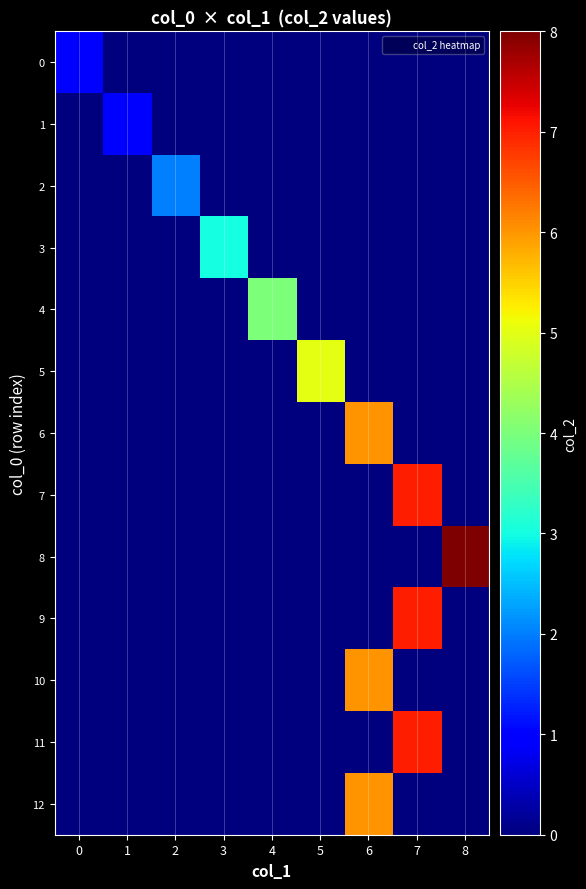

Reading right to left, extract all data points from this chart.

0: 8=0	7=0	6=0	5=0	4=0	3=0	2=0	1=0	0=1
1: 8=0	7=0	6=0	5=0	4=0	3=0	2=0	1=1	0=0
2: 8=0	7=0	6=0	5=0	4=0	3=0	2=2	1=0	0=0
3: 8=0	7=0	6=0	5=0	4=0	3=3	2=0	1=0	0=0
4: 8=0	7=0	6=0	5=0	4=4	3=0	2=0	1=0	0=0
5: 8=0	7=0	6=0	5=5	4=0	3=0	2=0	1=0	0=0
6: 8=0	7=0	6=6	5=0	4=0	3=0	2=0	1=0	0=0
7: 8=0	7=7	6=0	5=0	4=0	3=0	2=0	1=0	0=0
8: 8=8	7=0	6=0	5=0	4=0	3=0	2=0	1=0	0=0
9: 8=0	7=7	6=0	5=0	4=0	3=0	2=0	1=0	0=0
10: 8=0	7=0	6=6	5=0	4=0	3=0	2=0	1=0	0=0
11: 8=0	7=7	6=0	5=0	4=0	3=0	2=0	1=0	0=0
12: 8=0	7=0	6=6	5=0	4=0	3=0	2=0	1=0	0=0